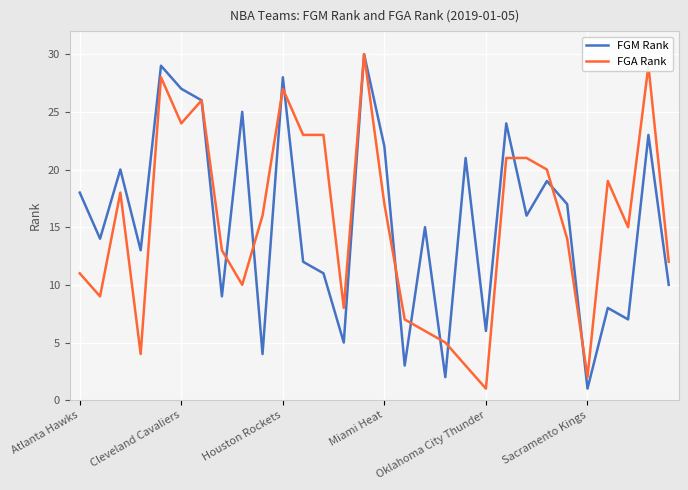

How many values in the FGA Rank series are below 16?

15